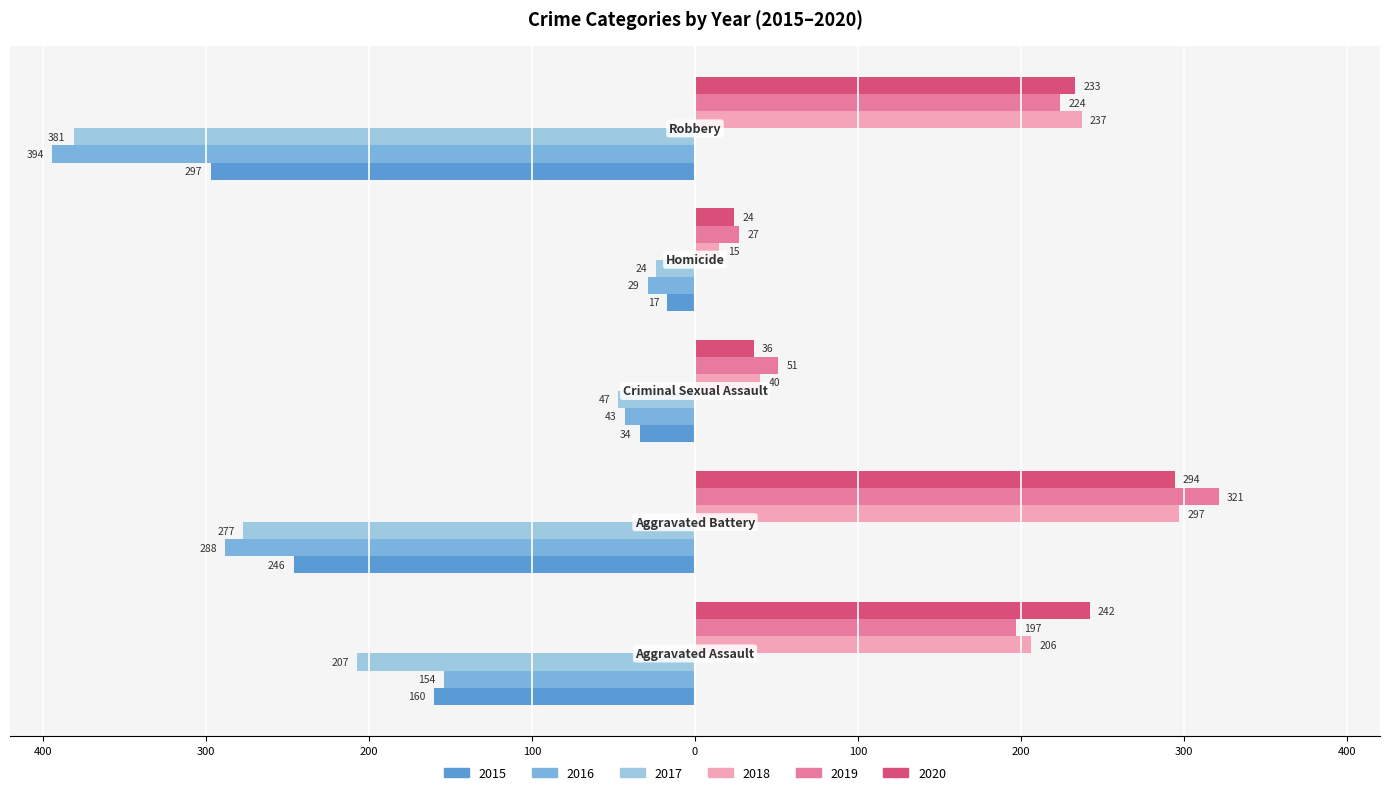

What is the value of the 2015 bar at the 1st from the left?

-160